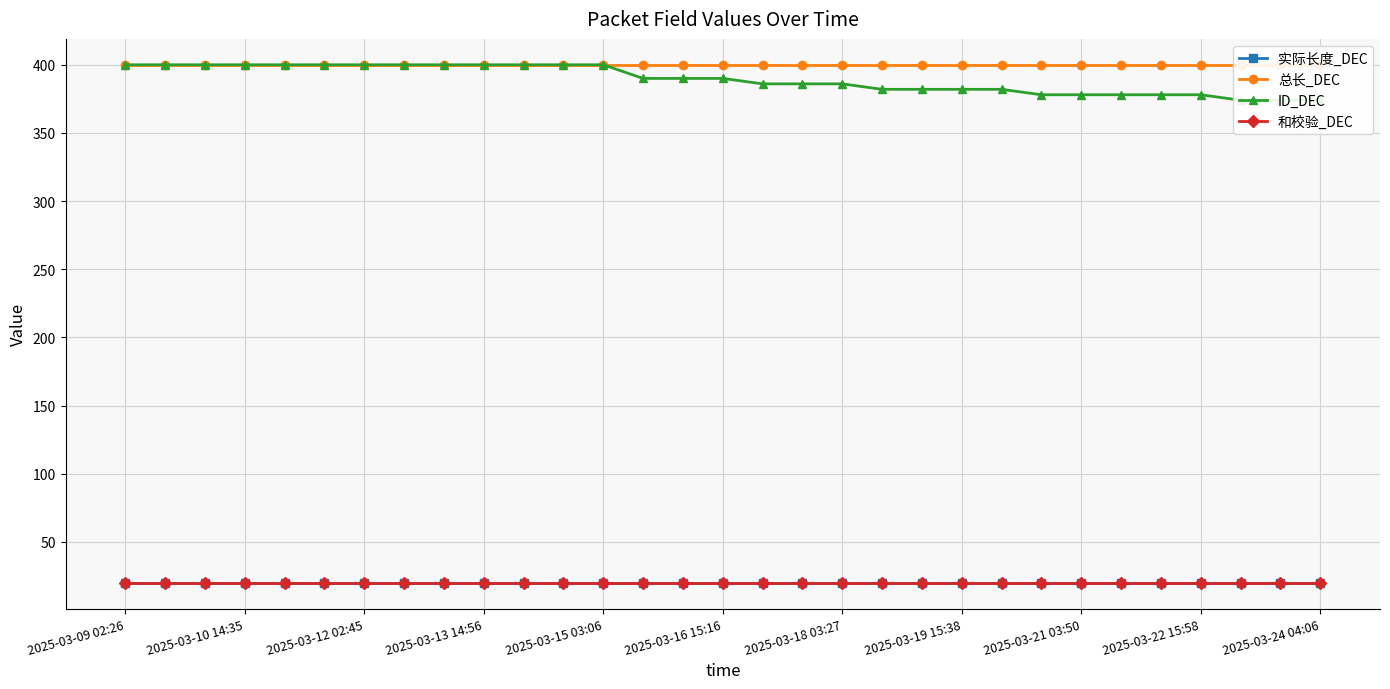

Is the value of 总长_DEC at 2025-03-10 14:35 greater than the value of 和校验_DEC at 2025-03-18 03:27?

Yes